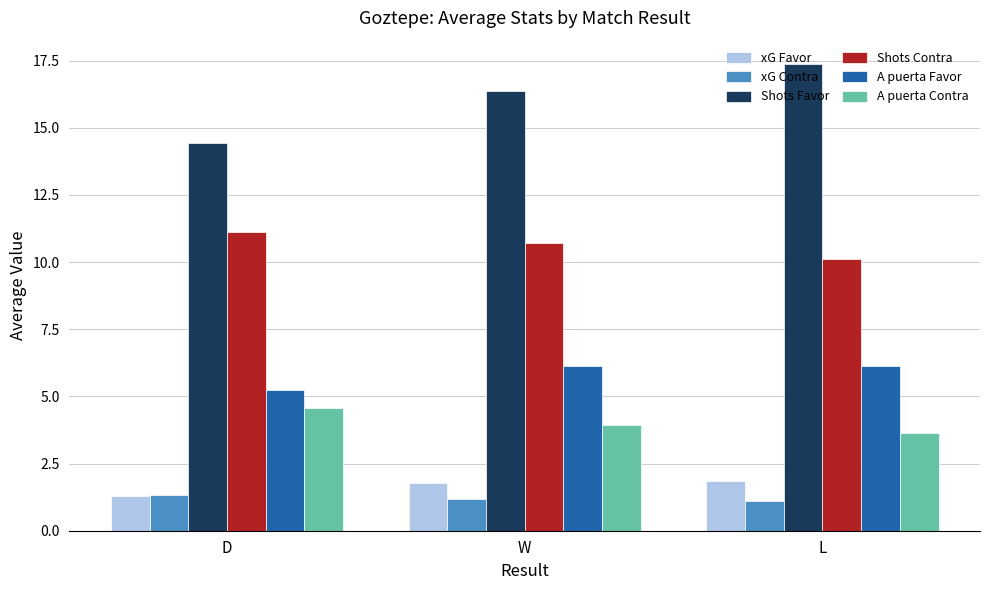

At how many categories does at least one series exceed 17?

1